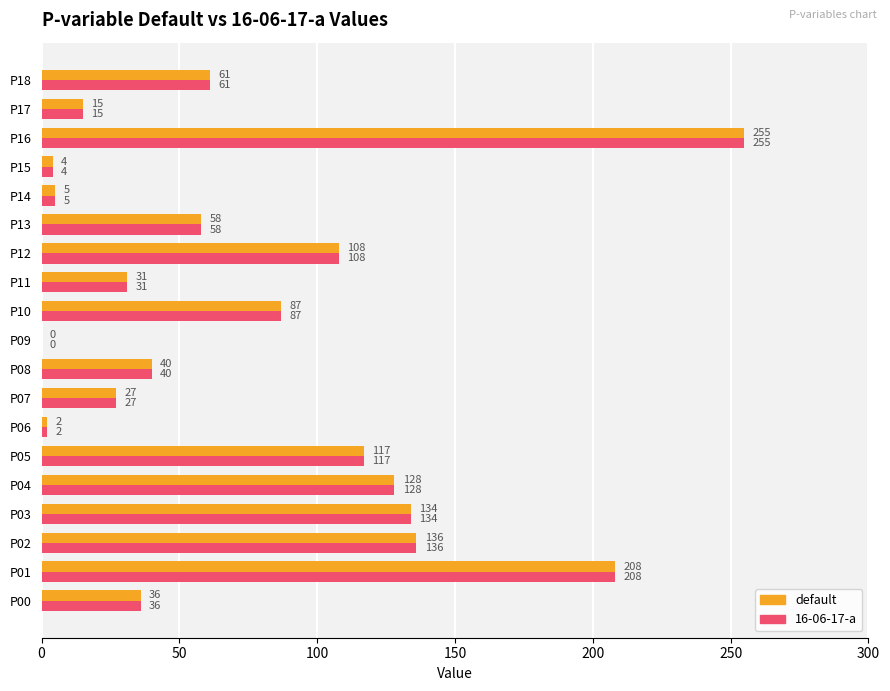

How many data points does each series have?

19